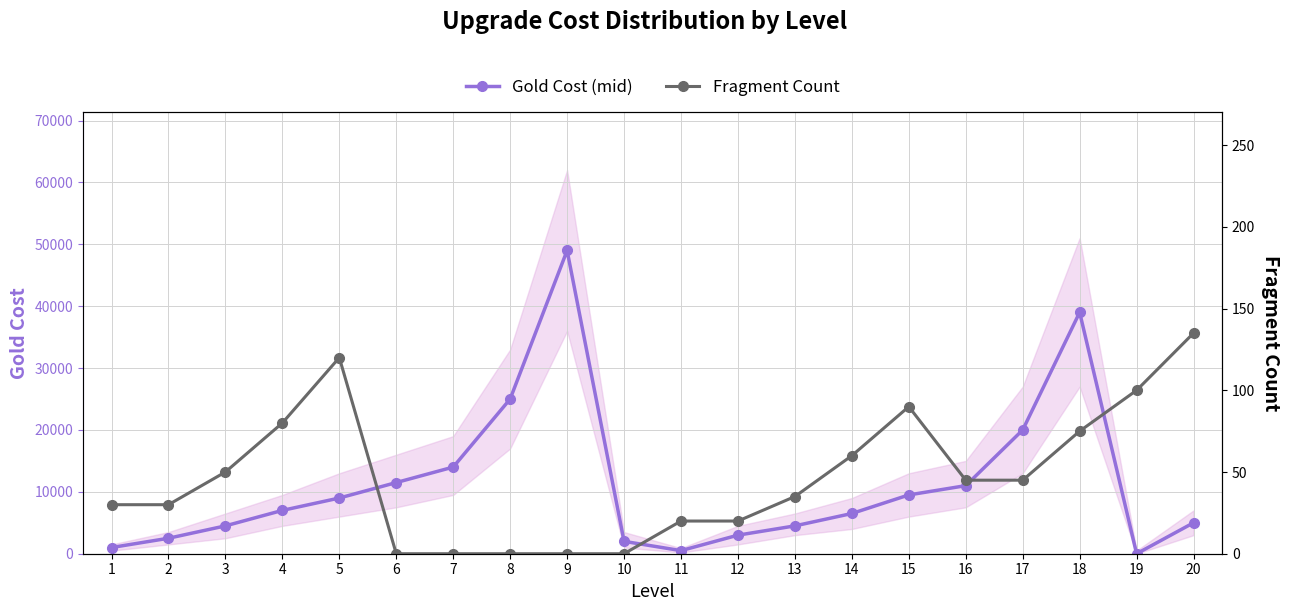

Reading right to left, extract all data points from this chart.

Gold Cost (mid): 5000	0	39000	20000	11000	9500	6500	4500	3000	500	2000	49000	25000	14000	11500	9000	7000	4500	2500	1000
Fragment Count: 135	100	75	45	45	90	60	35	20	20	0	0	0	0	0	120	80	50	30	30